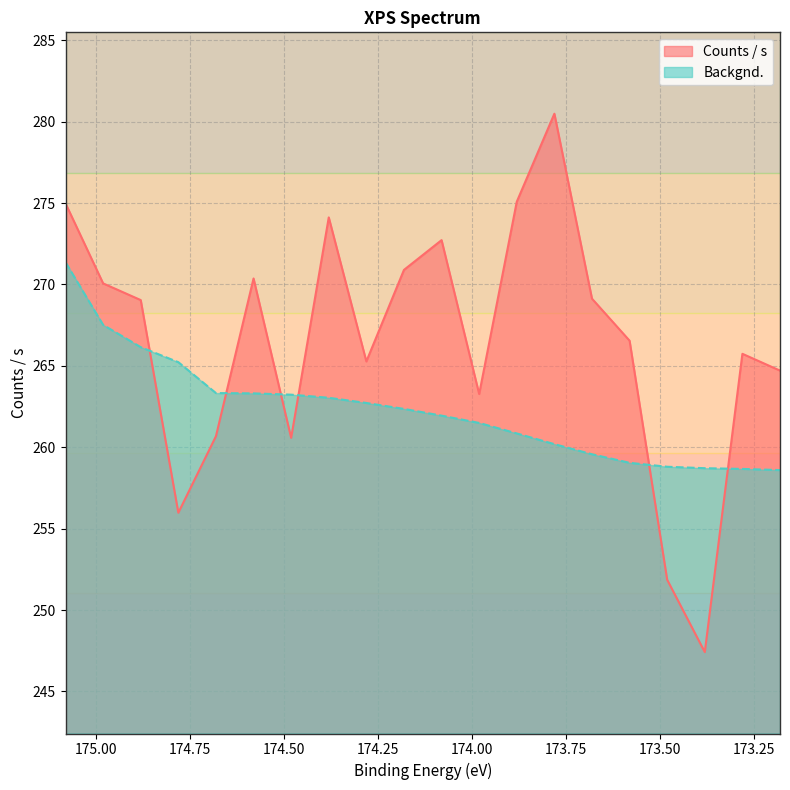

How many interior local valleys does the Counts / s series have?

5